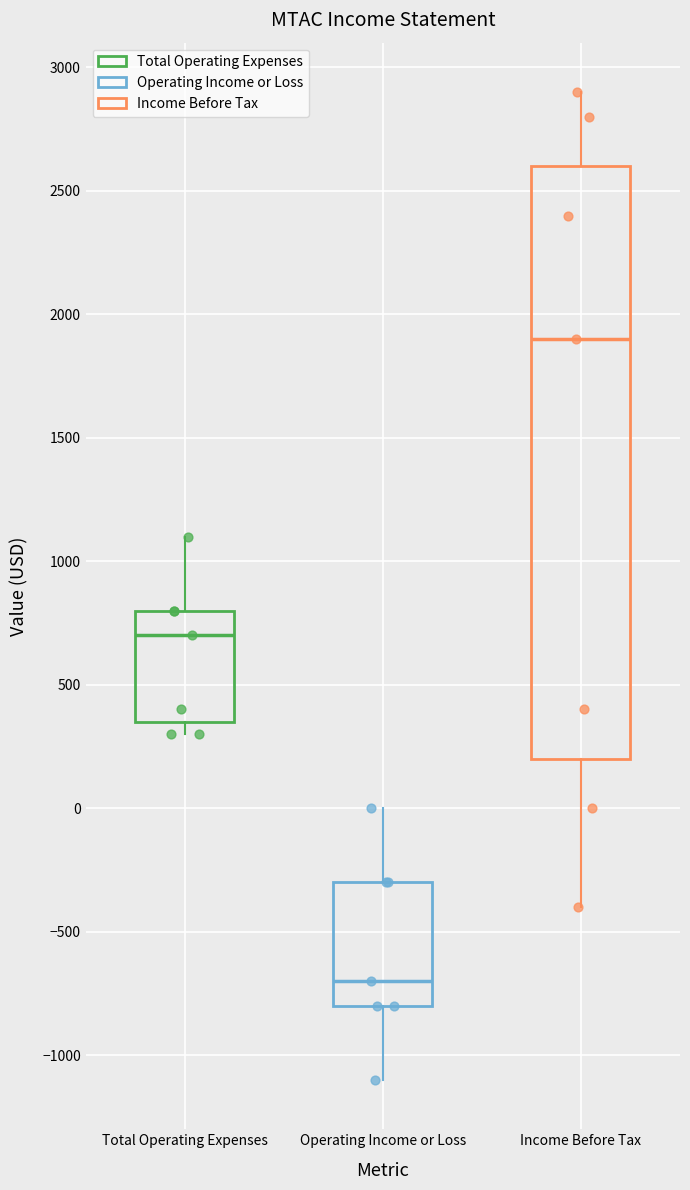

Where is the lower edge of the box for Operating Income or Loss on the y-axis? The values are not printed on the chart, so give them approximately, as read against the axis.

-800